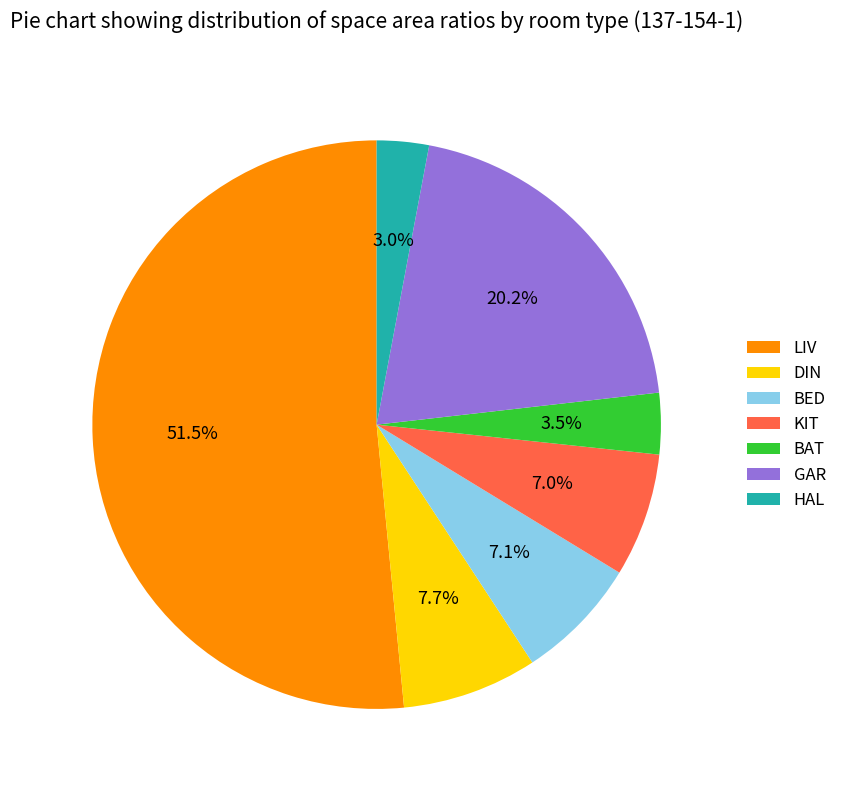

Combined, what portion of the pie is KIT and BED?

14.1%